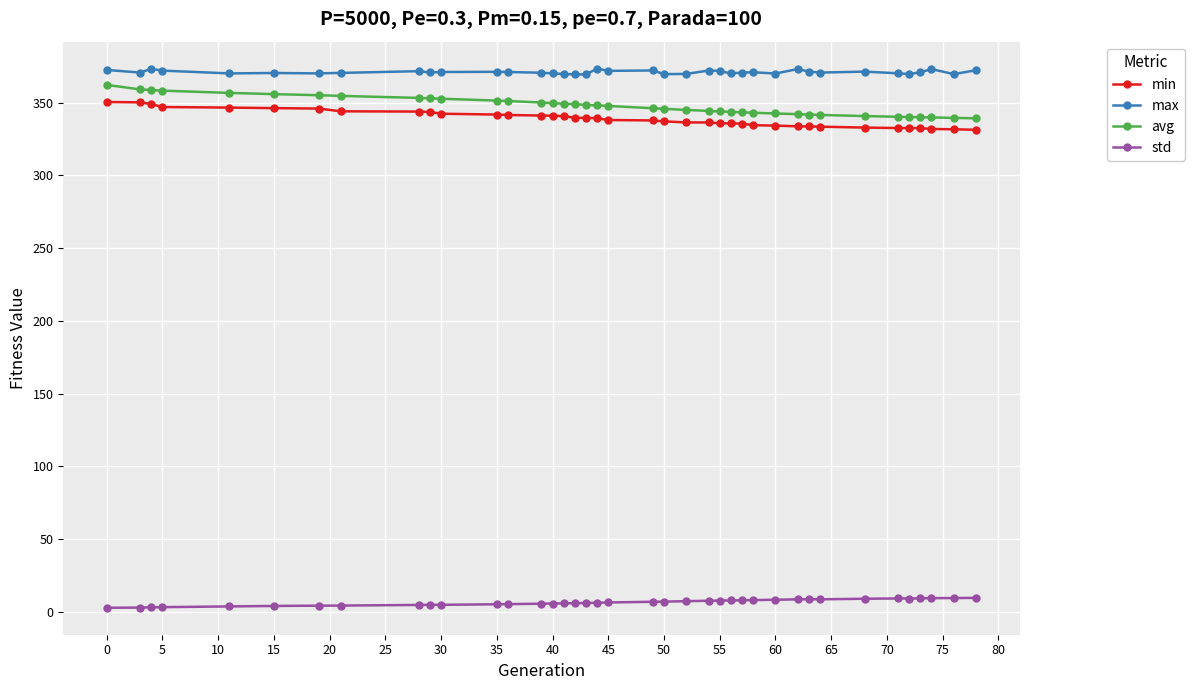

What is the value of the std point at the 38th from the left?

9.6